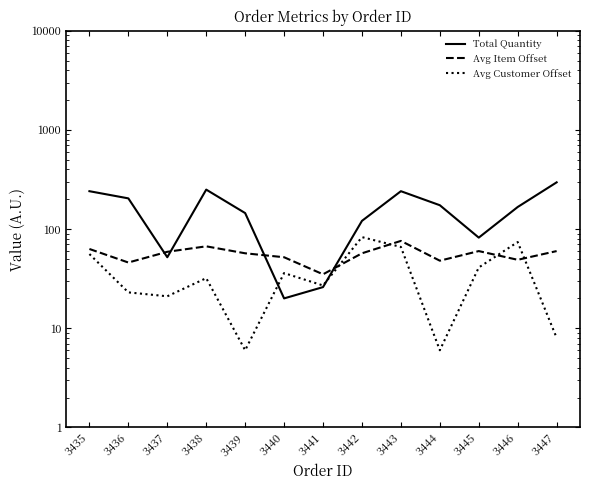

At 3436, list the series in order from smallest to largest.

Avg Customer Offset, Avg Item Offset, Total Quantity